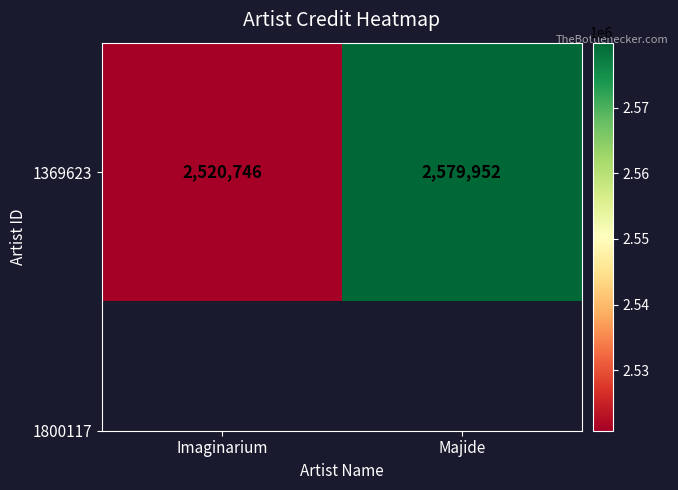

At which category does the chart reach its minimum across all series?

Imaginarium